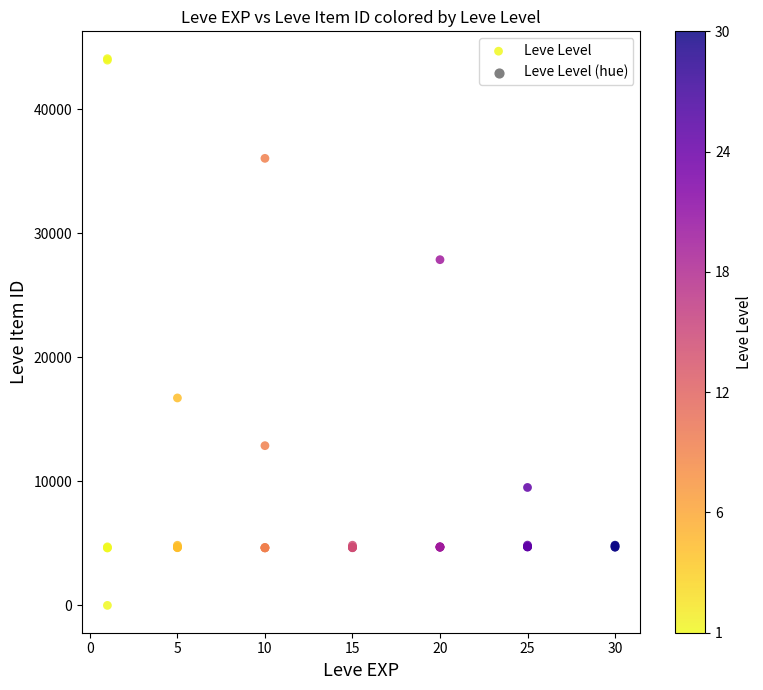

What Y value in the scatter plot is closest to 22050?

16734